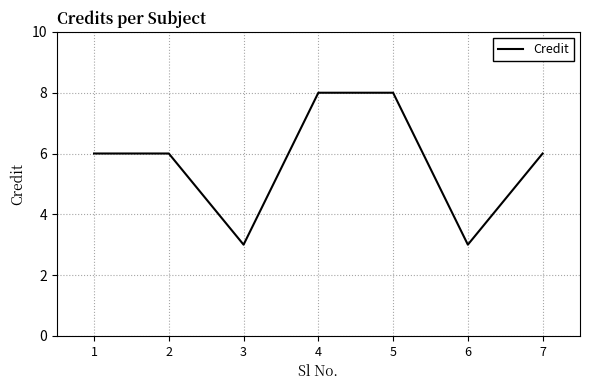

How many distinct data groups are displayed?

1